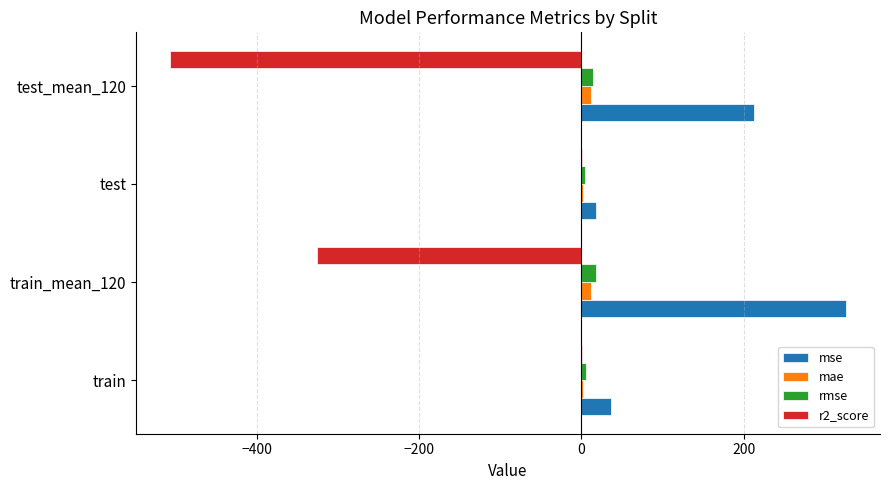

At which category does the chart reach its peak across all series?

train_mean_120